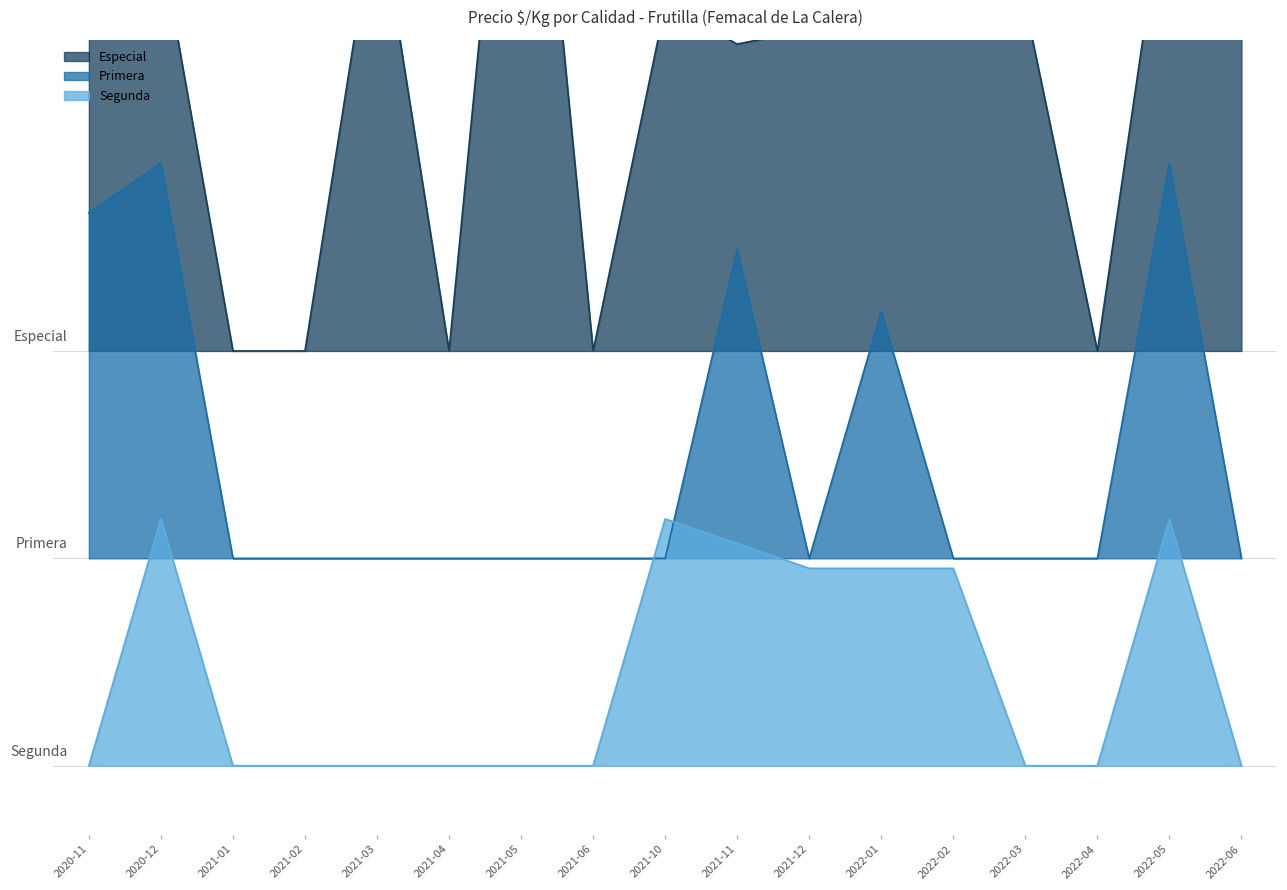

Reading left to right, transcribe all the data shown in this chart.

Especial: 2020-11=2343	2020-12=2379	2021-01=1200	2021-02=1200	2021-03=2521	2021-04=1200	2021-05=3343	2021-06=1200	2021-10=2200	2021-11=2088	2021-12=2129	2022-01=2129	2022-02=2129	2022-03=2200	2022-04=1200	2022-05=2629	2022-06=2629
Primera: 2020-11=1600	2020-12=1743	2021-01=600	2021-02=600	2021-03=600	2021-04=600	2021-05=600	2021-06=600	2021-10=600	2021-11=1494	2021-12=600	2022-01=1314	2022-02=600	2022-03=600	2022-04=600	2022-05=1743	2022-06=600
Segunda: 2020-11=0	2020-12=714	2021-01=0	2021-02=0	2021-03=0	2021-04=0	2021-05=0	2021-06=0	2021-10=714	2021-11=643	2021-12=571	2022-01=571	2022-02=571	2022-03=0	2022-04=0	2022-05=714	2022-06=0